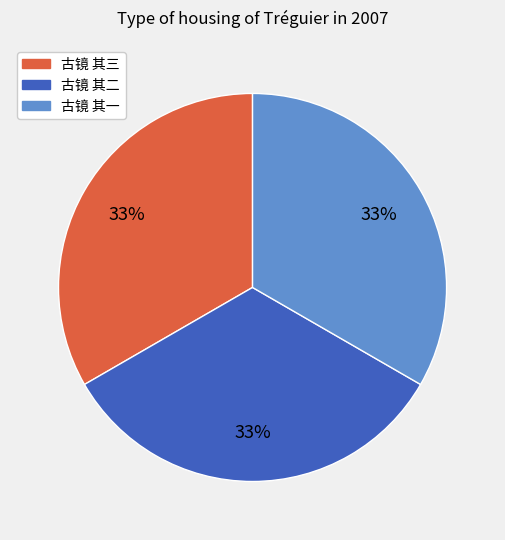

What percentage is the 古镜 其一 slice, to the nearest percent?

33%